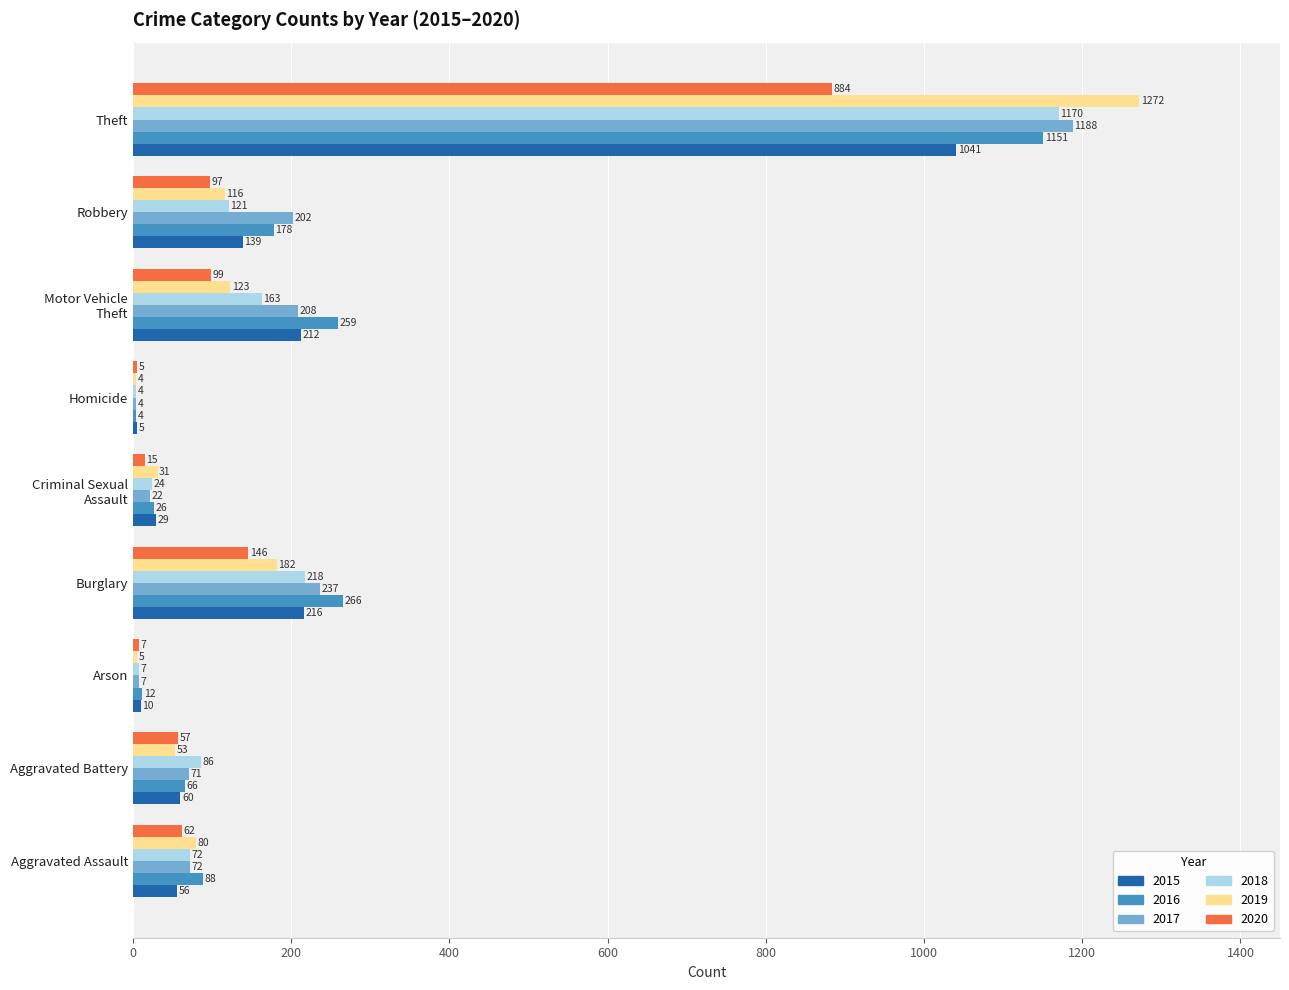

What is the sum of all 2018 values?

1865